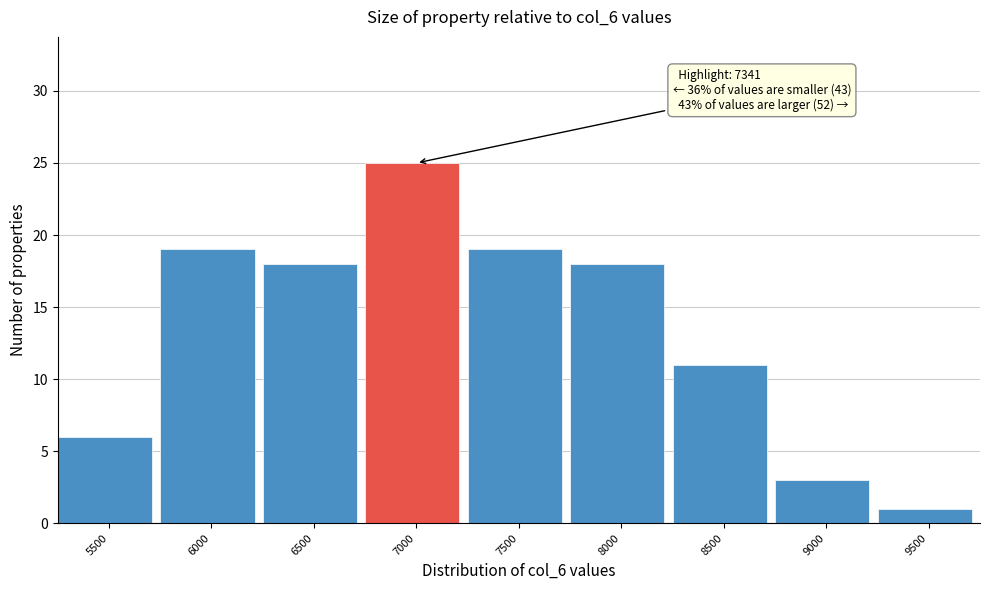

Reading right to left, extract all data points from this chart.

1	3	11	18	19	25	18	19	6